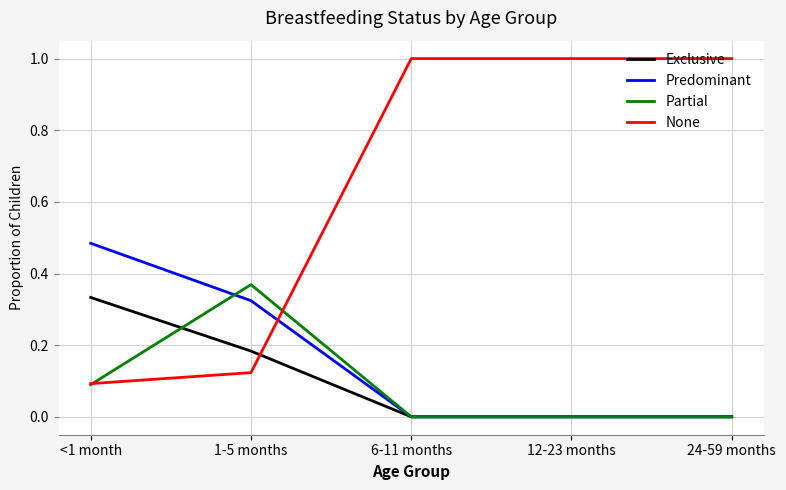

True or false: None and Partial intersect in this chart.

True